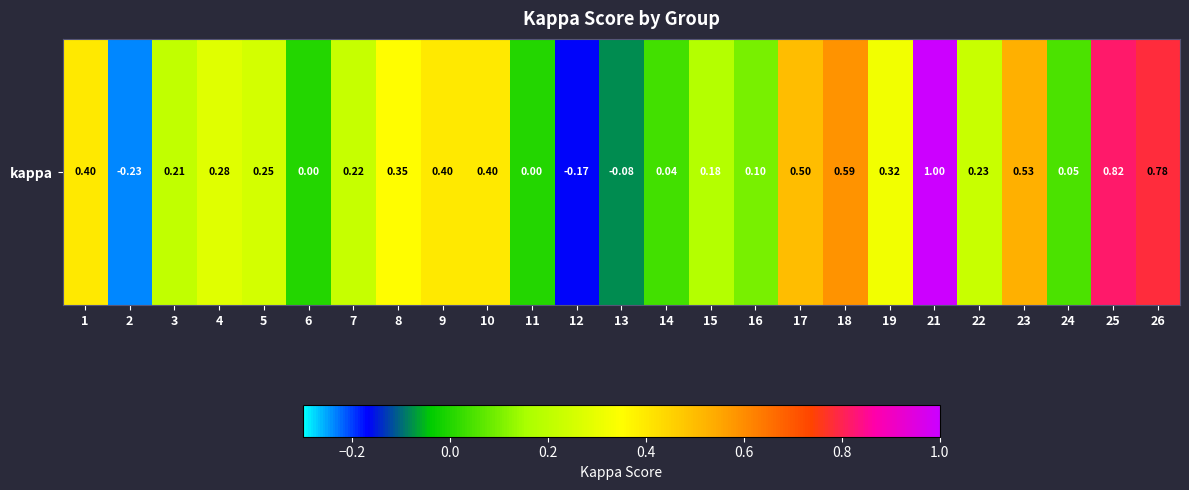

What is the average value?

0.3